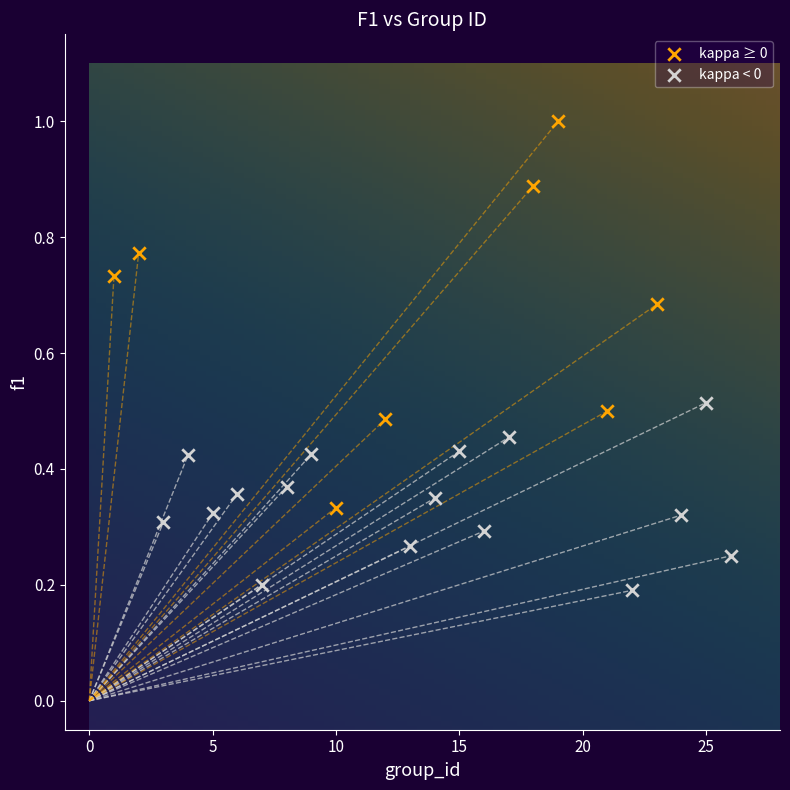

Which series has the widest spread of Y values?

kappa ≥ 0